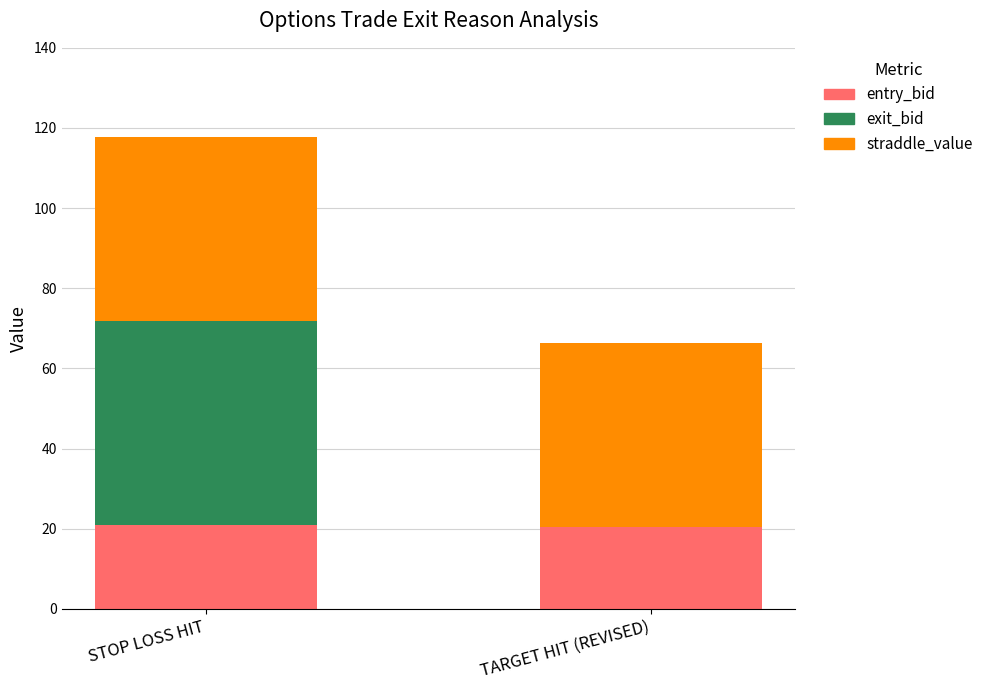

Is it true that entry_bid equals 21.0 at STOP LOSS HIT?

True